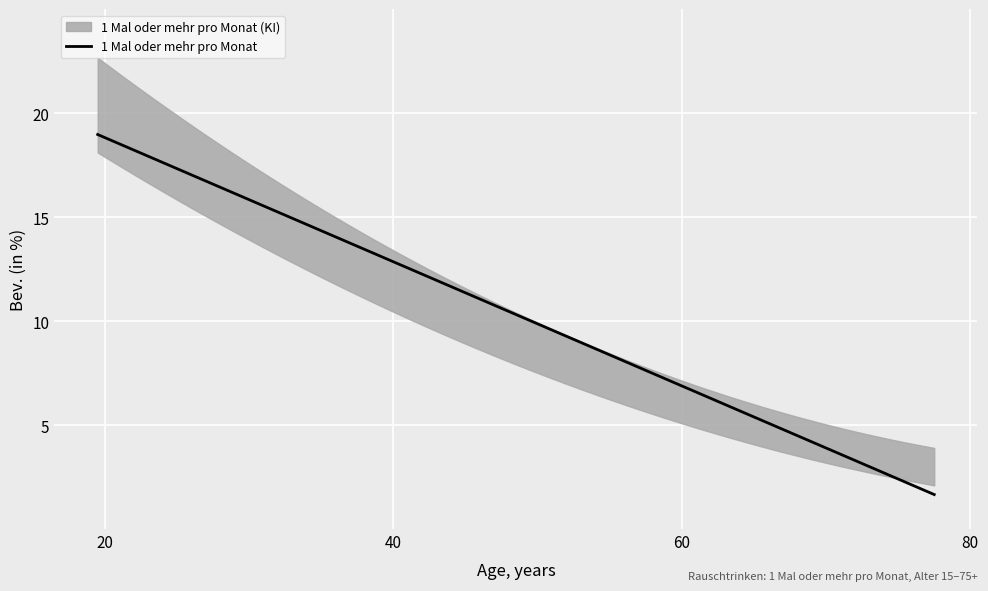

The KI_plus series shows 0.2 at 65-74. True or false?

False